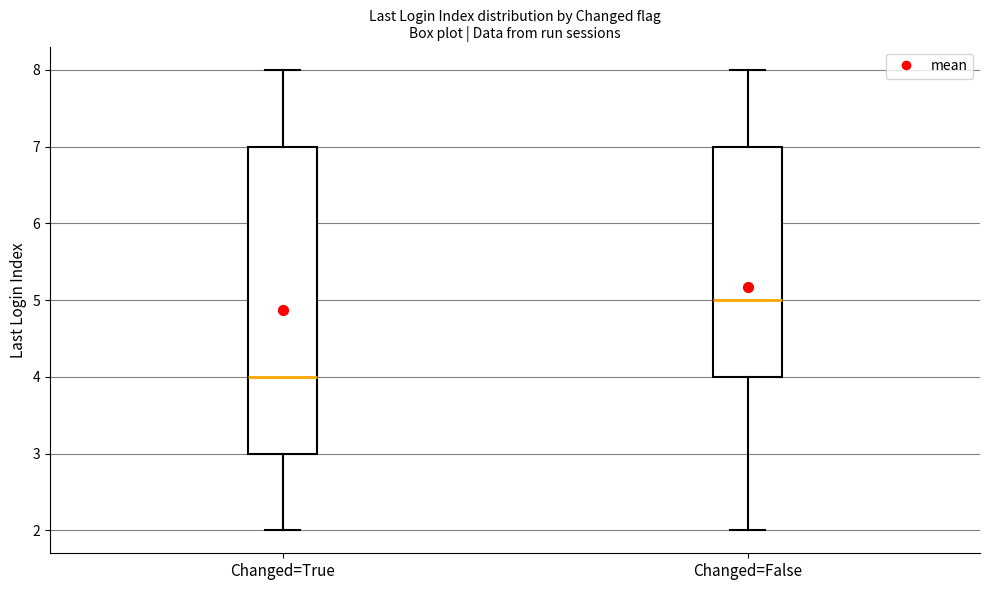

Reading left to right, transcribe this box plot: for each box, give where its median line is, the range the box spans, and where its two whiskers end, as read against the y-axis. The values are not printed on the chart, so give them approximately, as read against the axis.

Changed=True: median 4, box 3 to 7, whiskers 2 to 8
Changed=False: median 5, box 4 to 7, whiskers 2 to 8